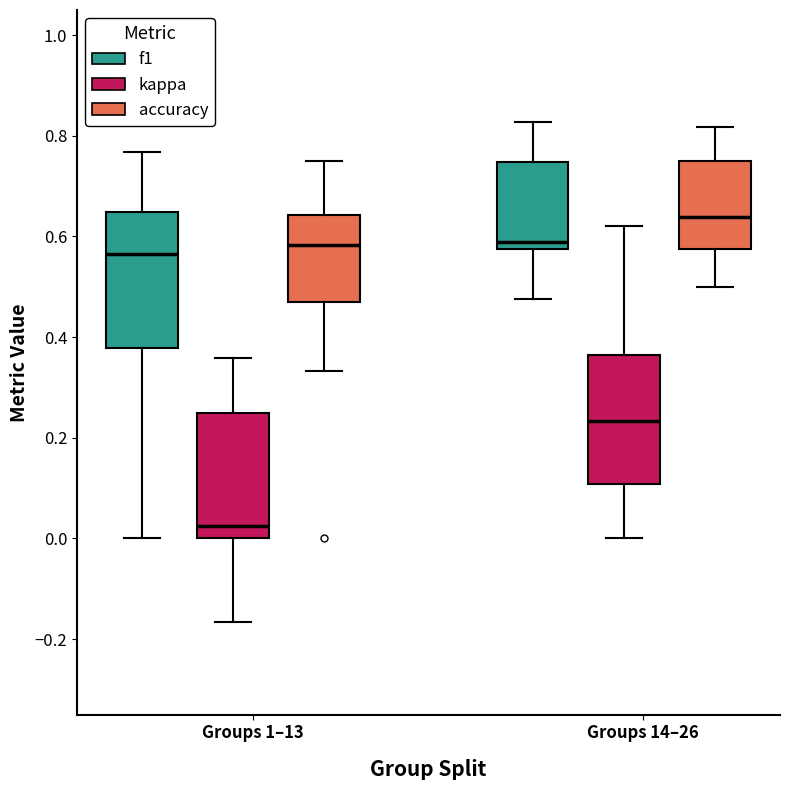

Reading left to right, transcribe this box plot: for each box, give where its median line is, the range the box spans, and where its two whiskers end, as read against the y-axis. The values are not printed on the chart, so give them approximately, as read against the axis.

Groups 1–13 (f1): median 0.56, box 0.38 to 0.64, whiskers 0.00 to 0.76
Groups 1–13 (kappa): median 0.02, box 0.00 to 0.26, whiskers -0.16 to 0.36
Groups 1–13 (accuracy): median 0.58, box 0.48 to 0.64, whiskers 0.34 to 0.76
Groups 14–26 (f1): median 0.58 (just above the box's lower edge), box 0.58 to 0.74, whiskers 0.48 to 0.82
Groups 14–26 (kappa): median 0.24, box 0.10 to 0.36, whiskers 0.00 to 0.62
Groups 14–26 (accuracy): median 0.64, box 0.58 to 0.76, whiskers 0.50 to 0.82